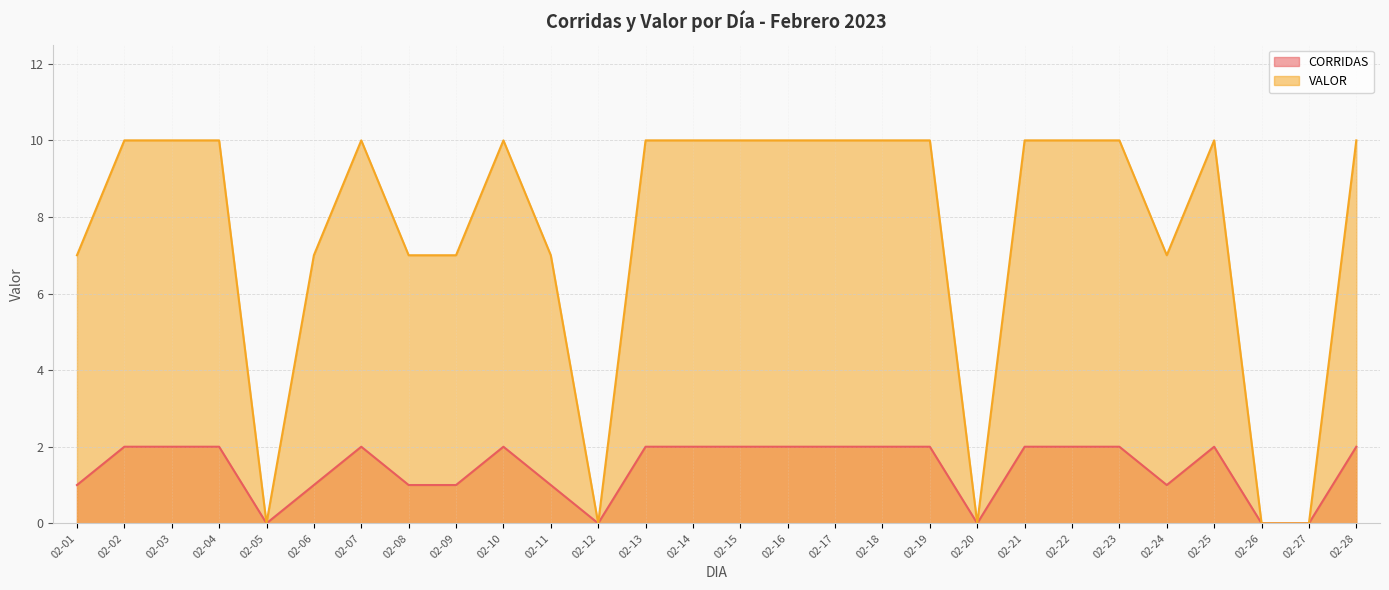

Which series has the largest total across all categories?

VALOR